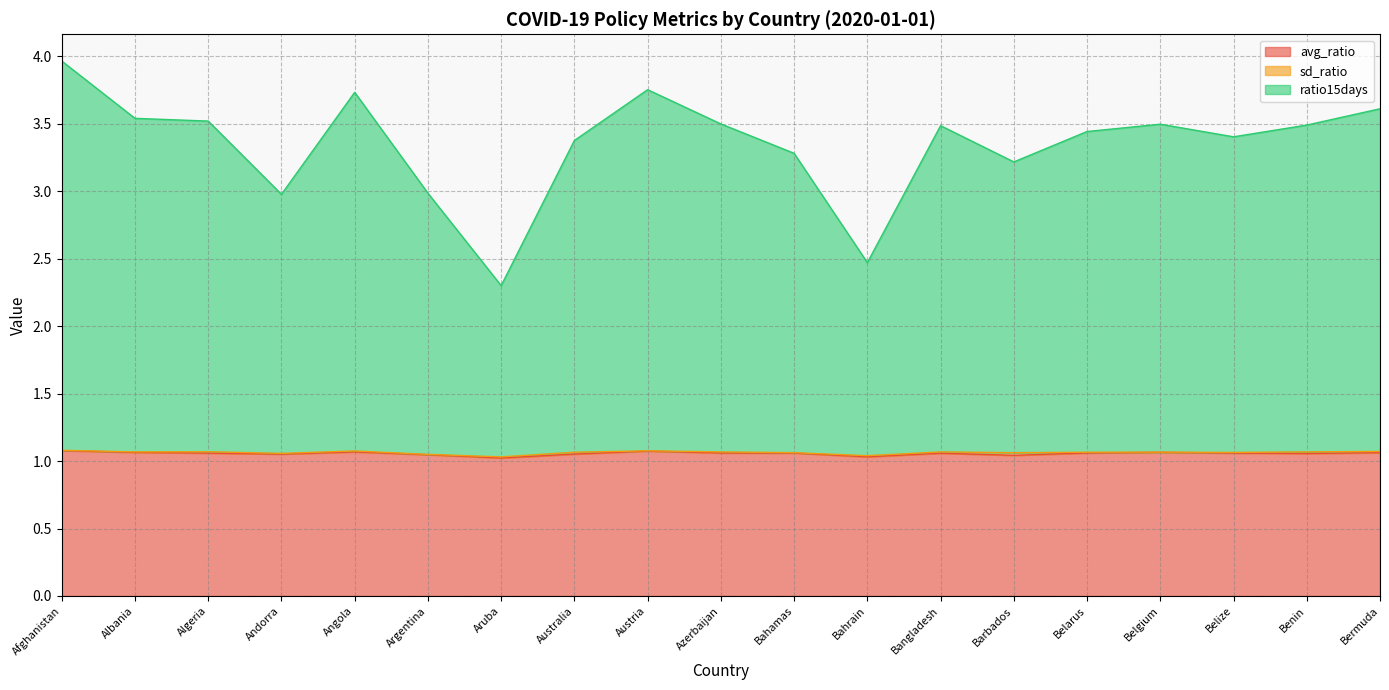

Read the avg_ratio value at Argentina.

1.0